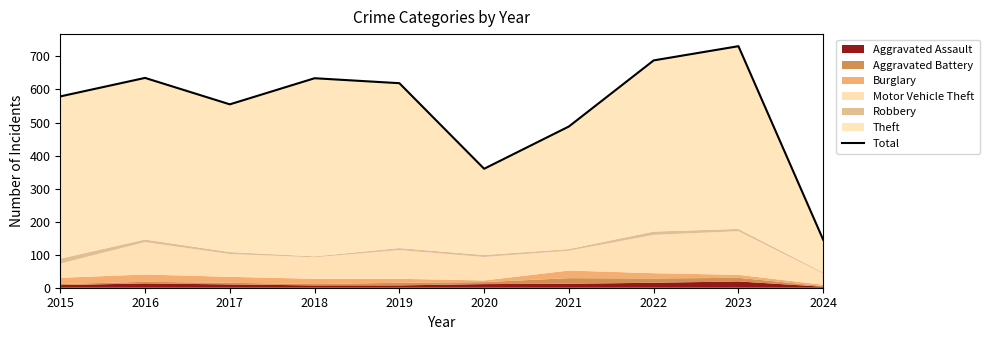

Where is the first local maximum?

2016